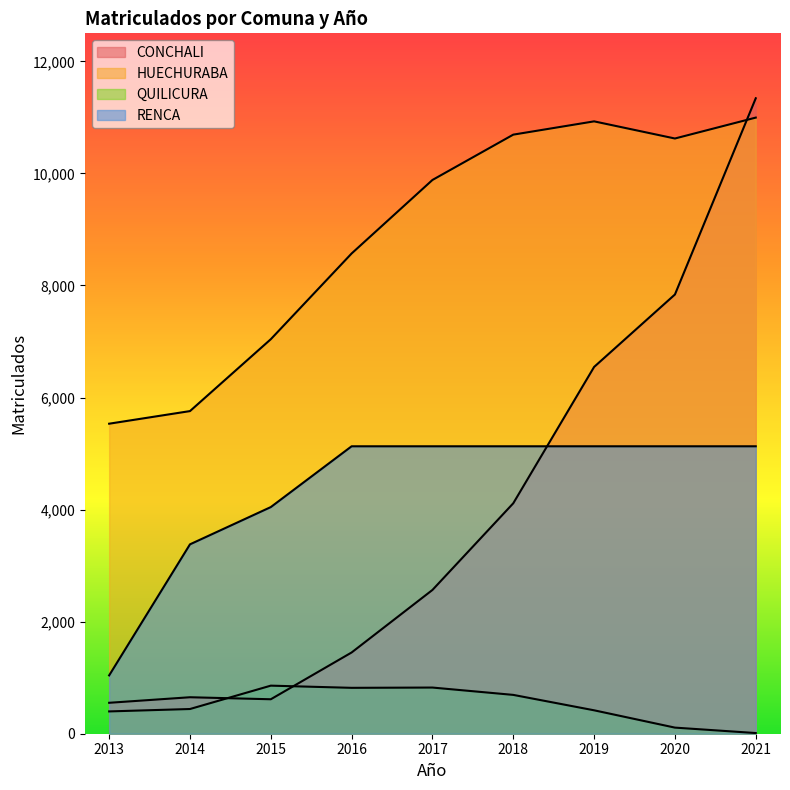

How many values in the CONCHALI series are below 2566?

4